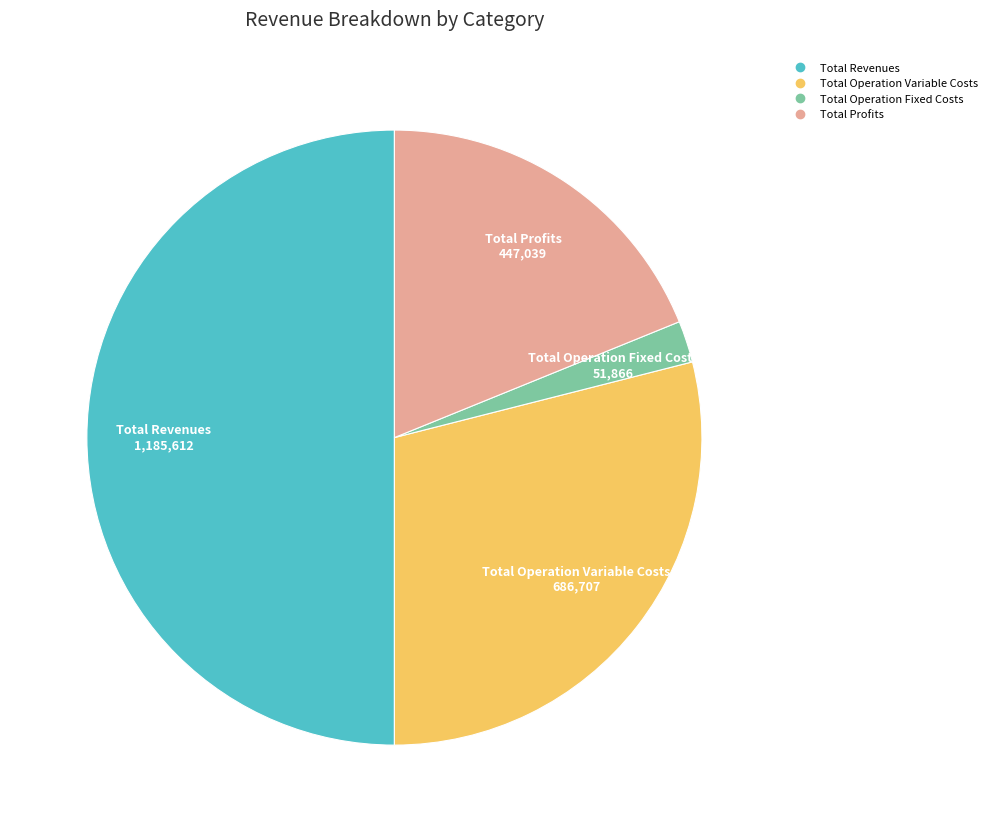

How many segments does this pie chart have?

4